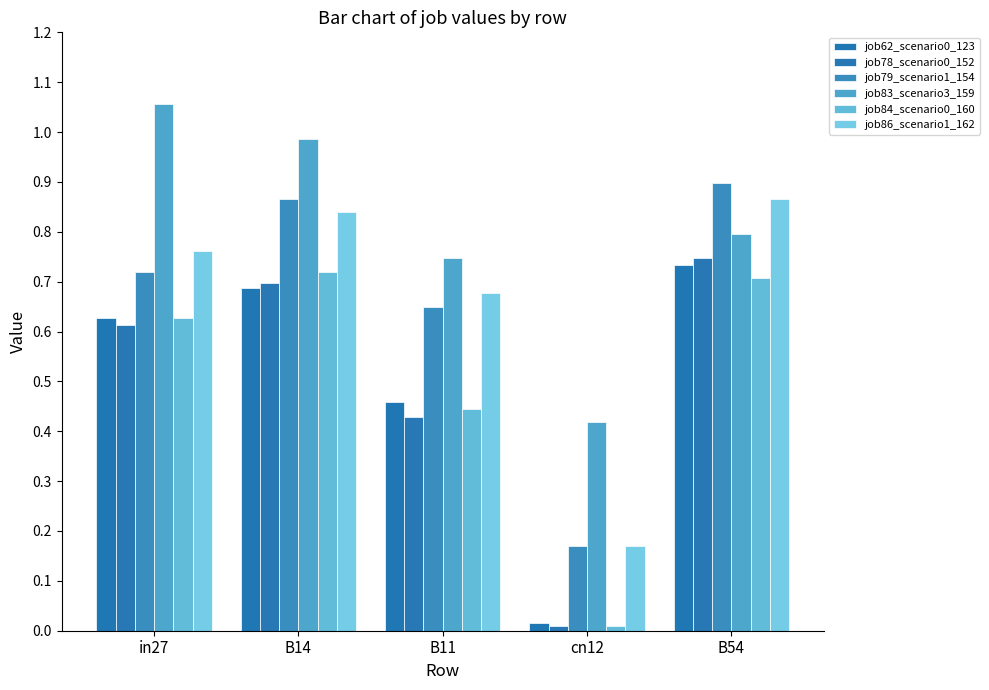

What is the spread (max minus min) of values at B54?

0.2